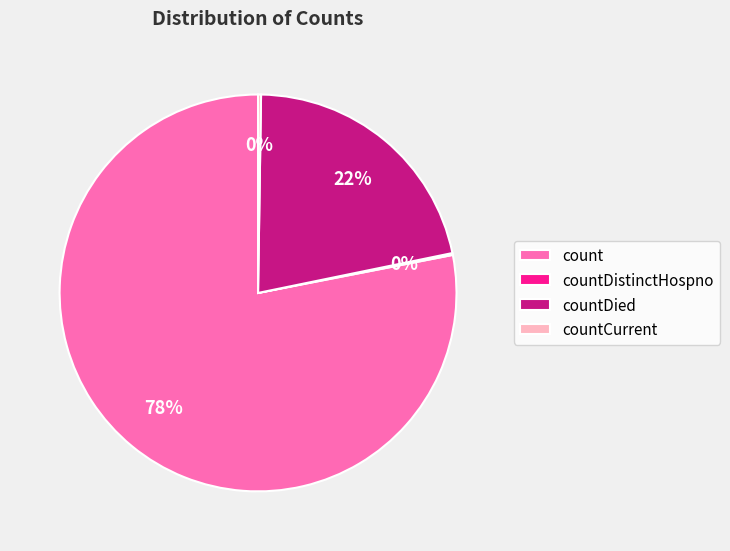

To the nearest percent, what is the difference between the largest and smallest slice percentages?

78%